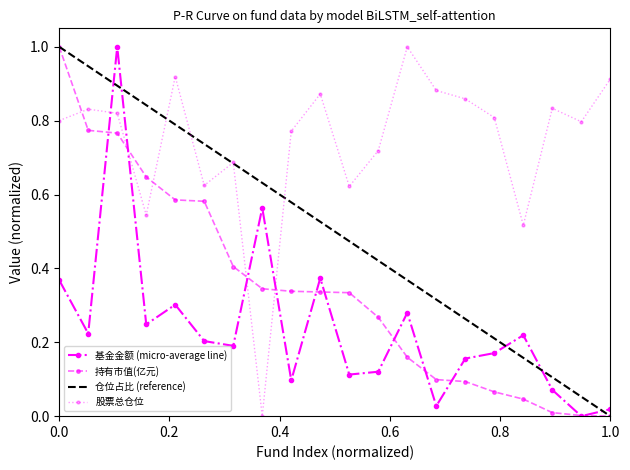

True or false: 基金金额 (micro-average line) and 股票总仓位 cross at least once.

True